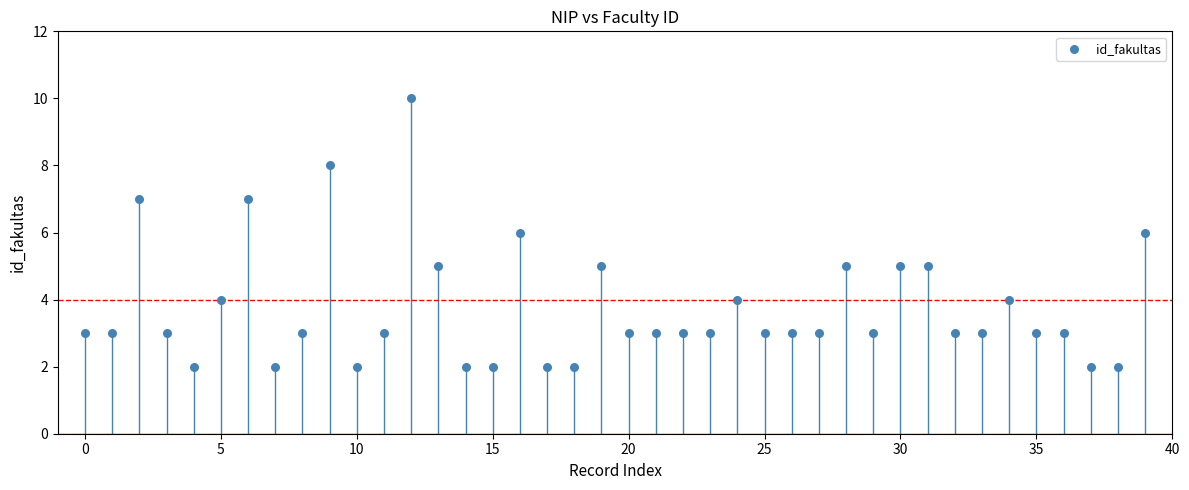

What is the range of Y values (max minus min)?

8